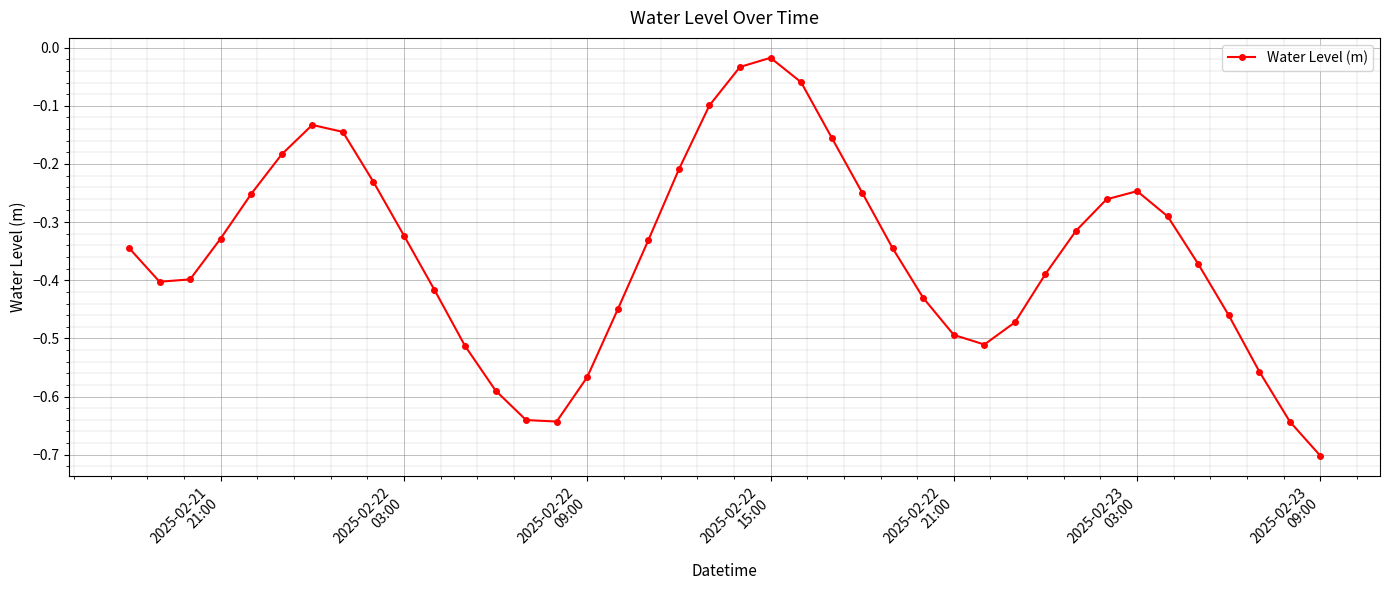

True or false: there are more than 0 points higher than both neighbors.

True